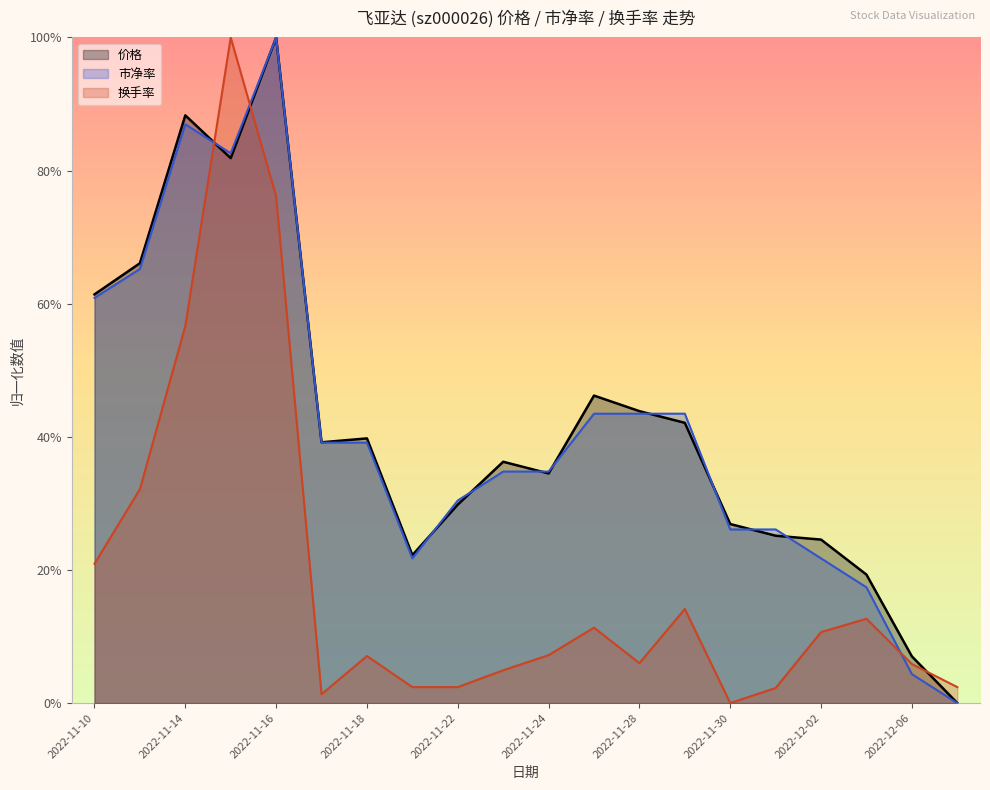

Between 2022-11-21 and 2022-11-24, which series saw the biggest shift?

市净率